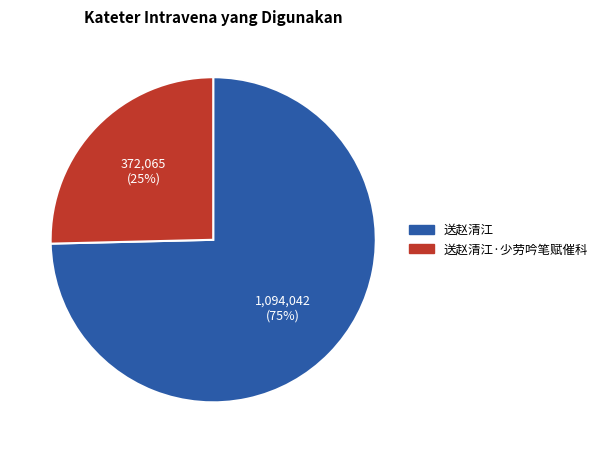

How many slices are in this pie chart?

2